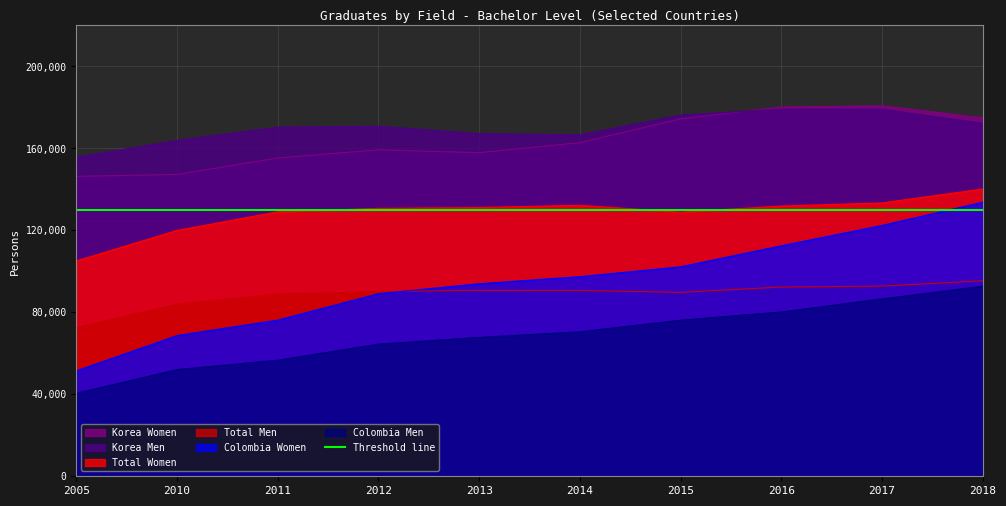

What is the sum of all Total Women values?

1282465